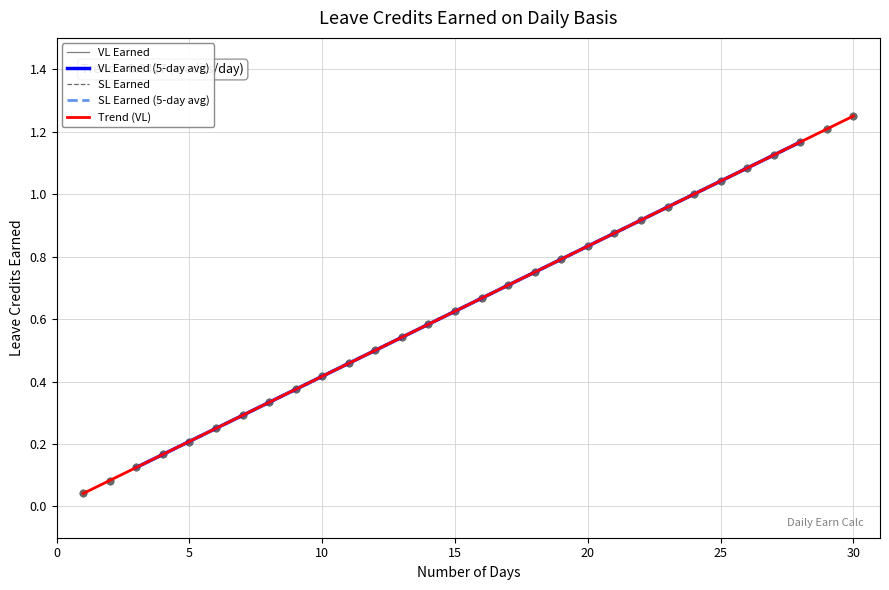

Which series contains the lowest Y value?

VL Earned